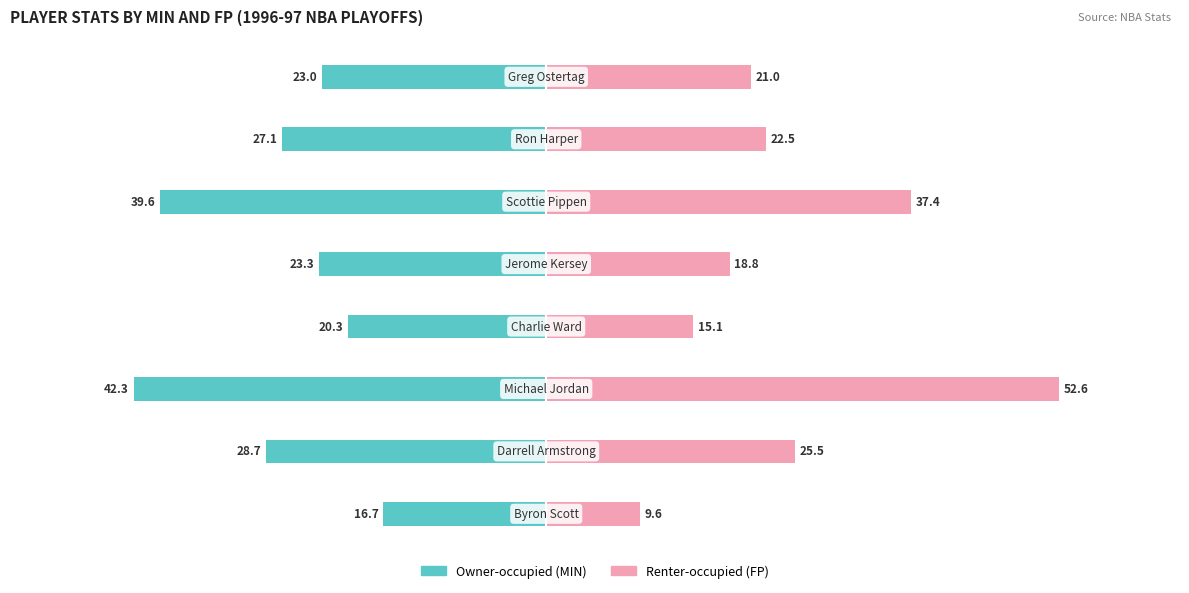

What is the value of the Renter-occupied (FP) bar at the 2nd from the left?

25.5